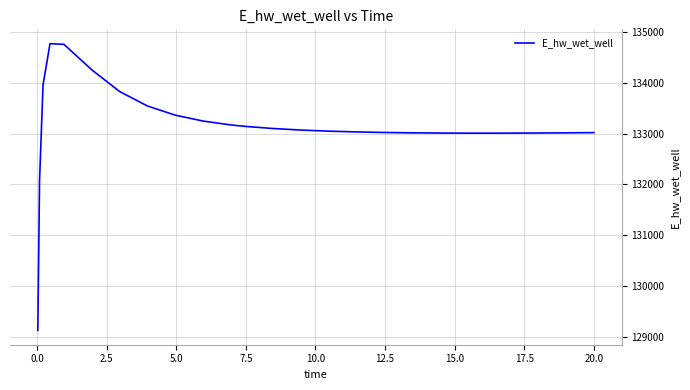

What is the maximum value shown in the chart?

134774.5